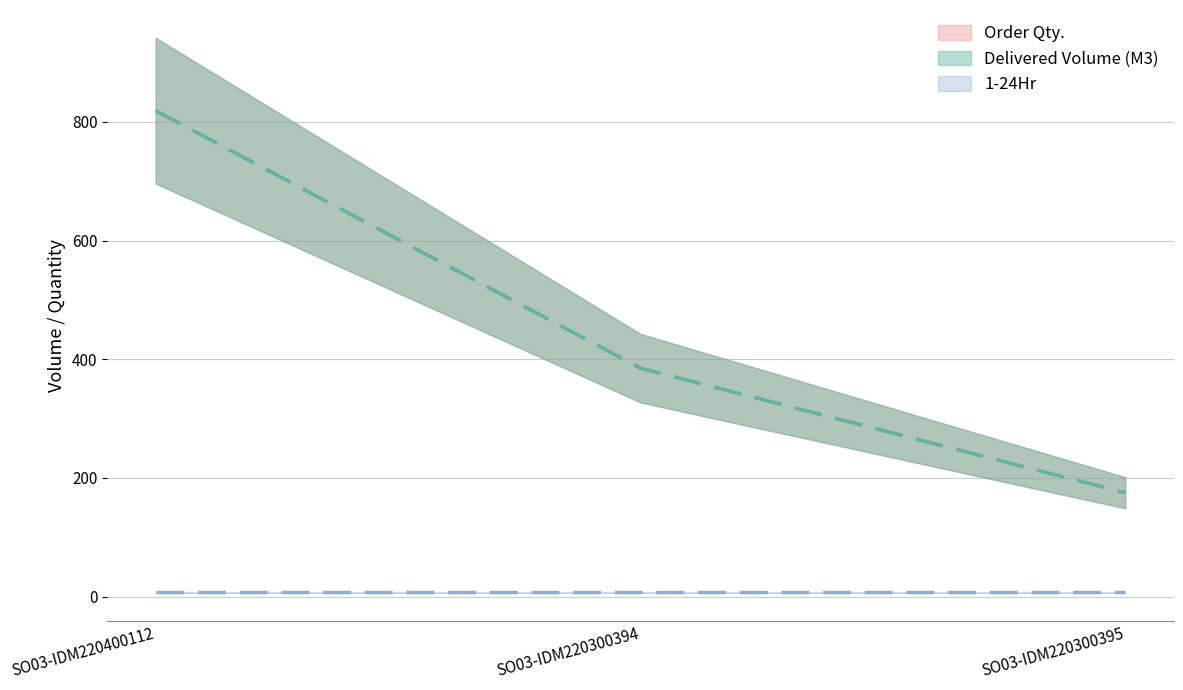

What is the value of the Delivered / Order Volume (M3) point at the 1st from the left?

819